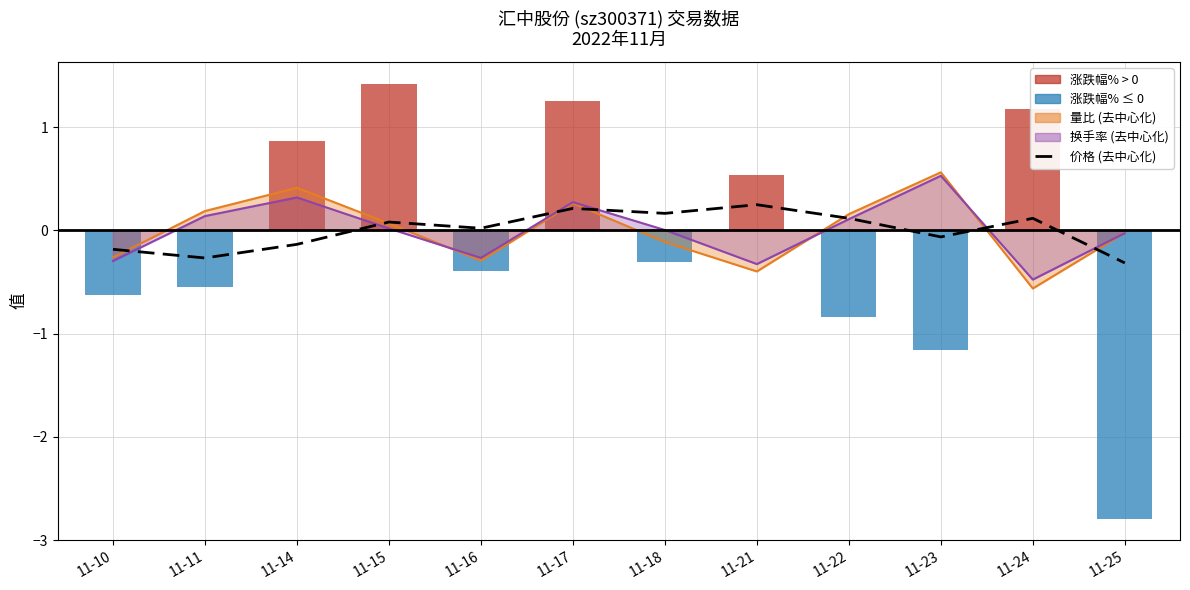

What is the change in value from 11-21 to 11-25?

-0.6